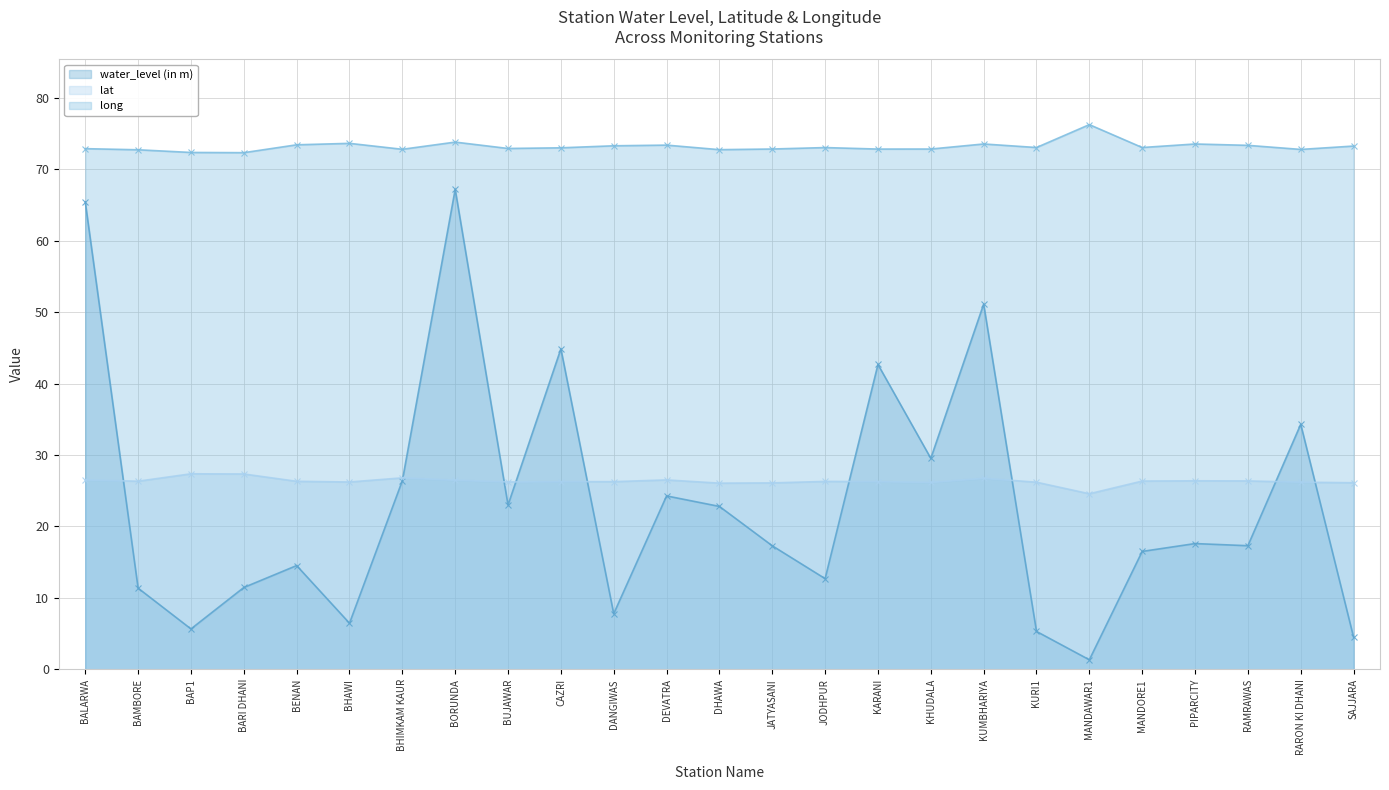

True or false: long and water_level (in m) cross at least once.

False